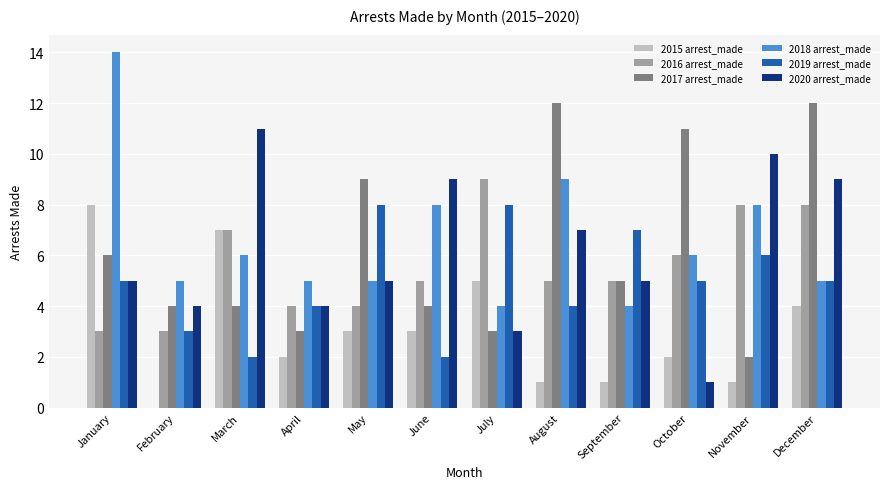

What is the sum of all 2020 arrest_made values?

73